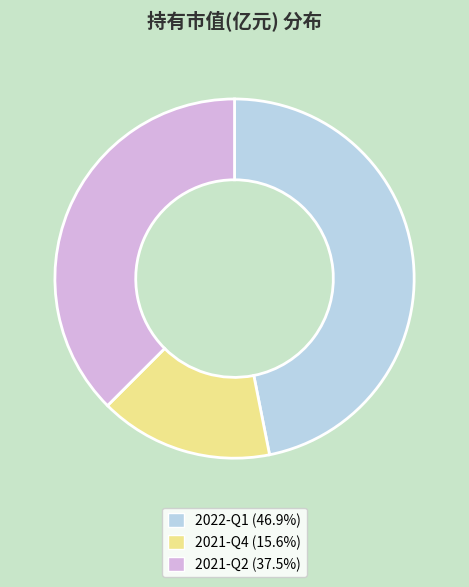

Between 2021-Q2 and 2021-Q4, which is larger?

2021-Q2